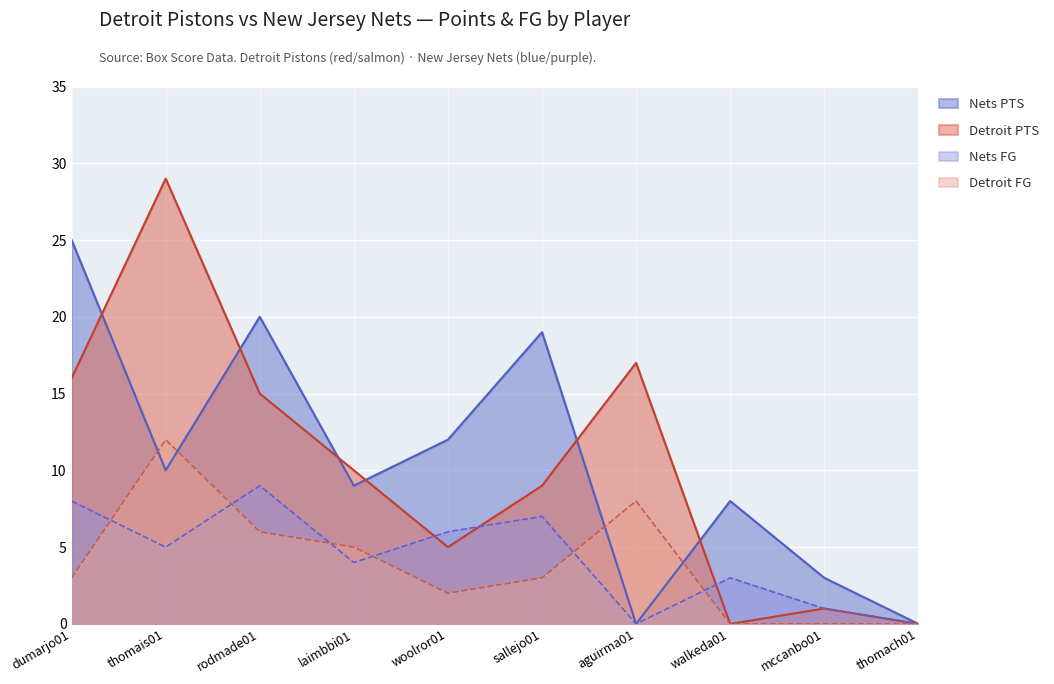

Is it true that Detroit FG equals 0 at thomach01?

True